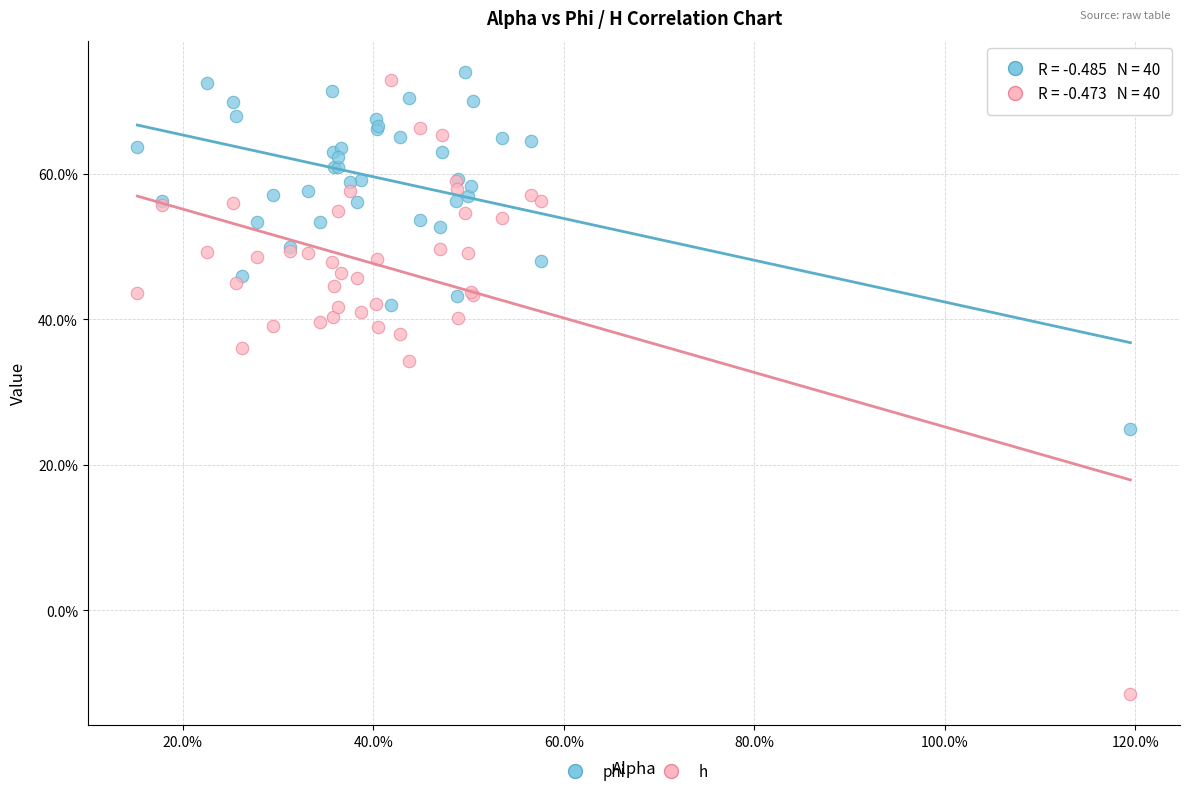

Which series reaches the minimum Y coordinate?

h